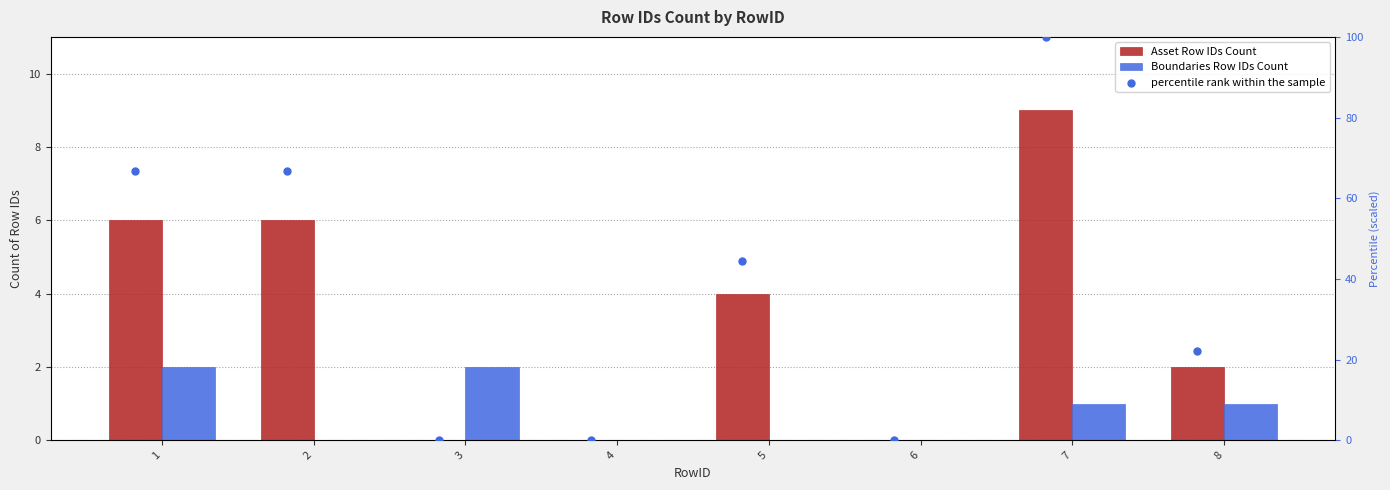

What is the total value across all series at 1?

74.7